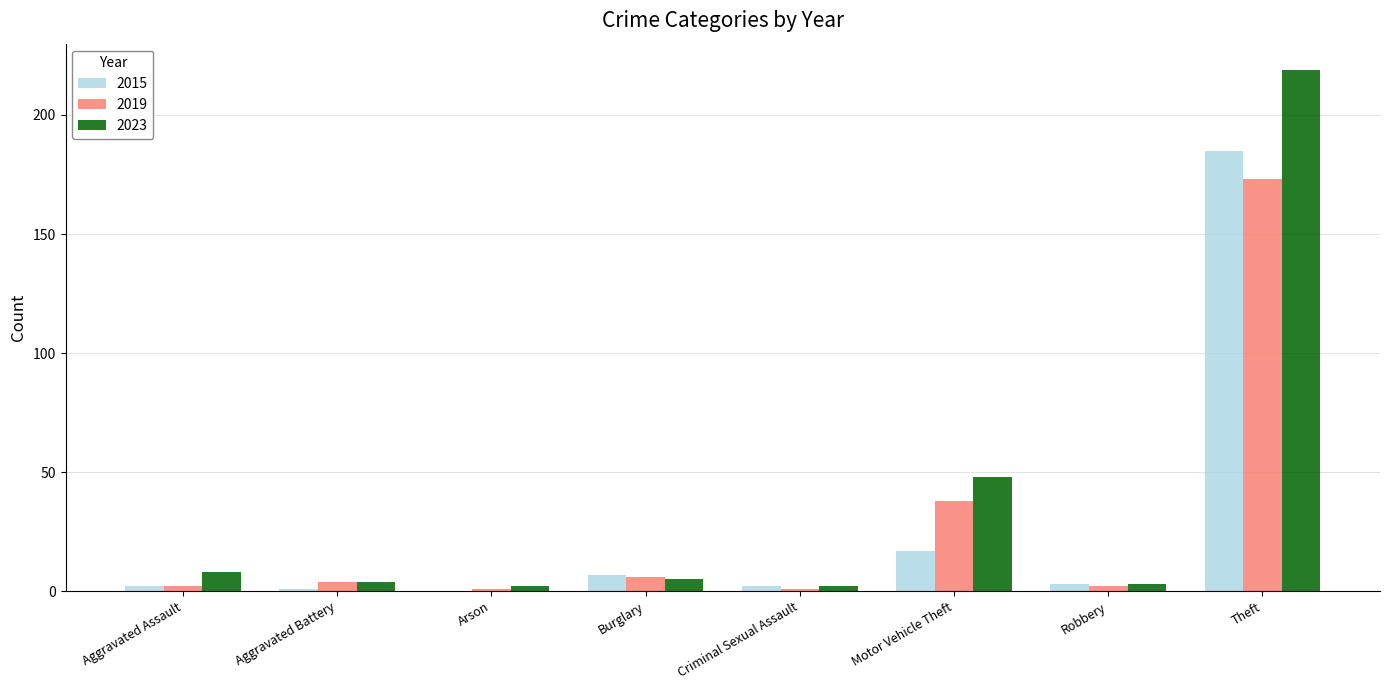

The 2015 series shows 0 at Arson. True or false?

True